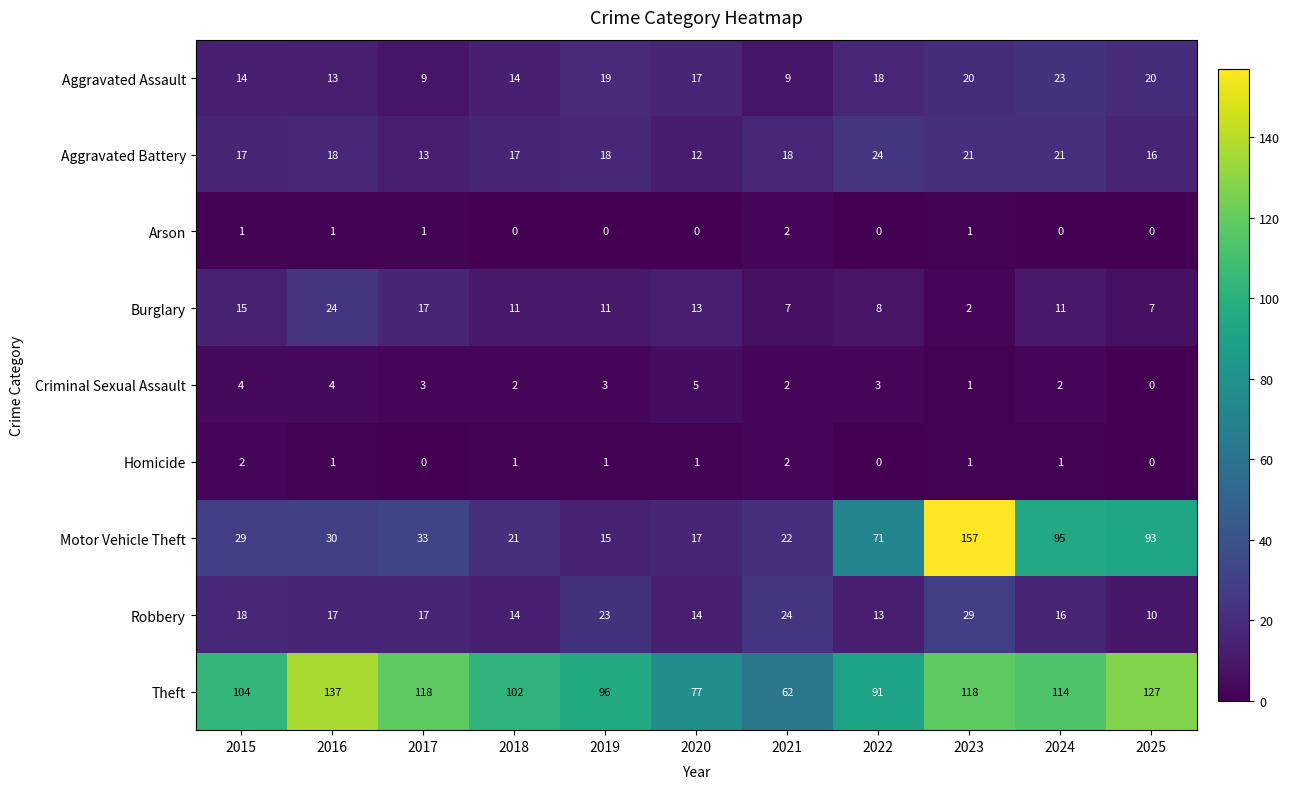

What is the difference between the highest and lowest values at 2017?

118